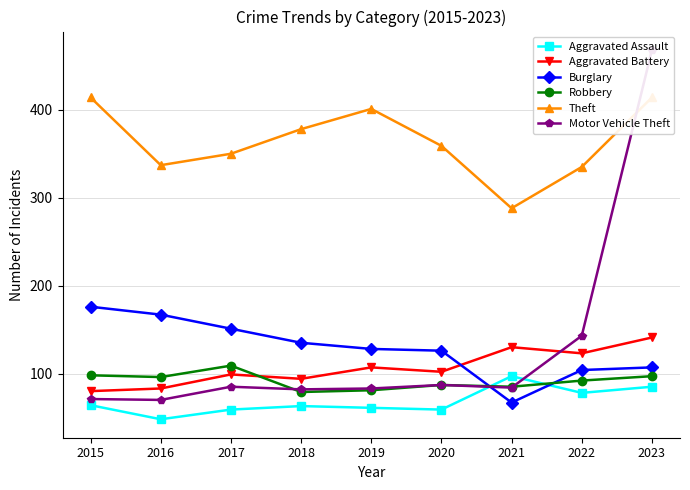

How many intersections are there between Burglary and Aggravated Battery?

1